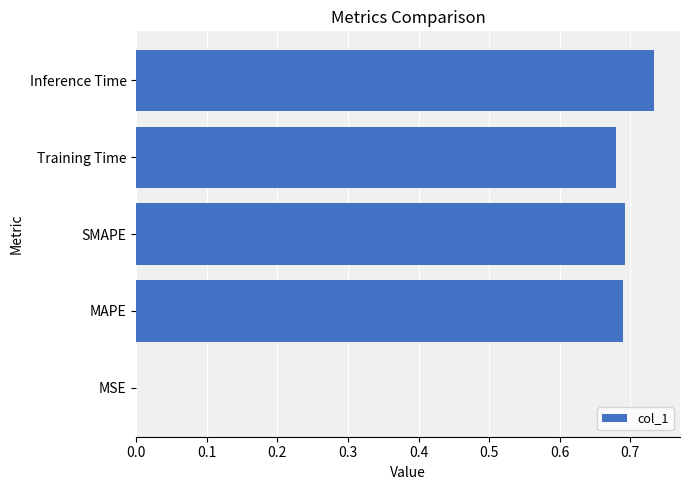

The value at Training Time is 0.7. True or false?

True